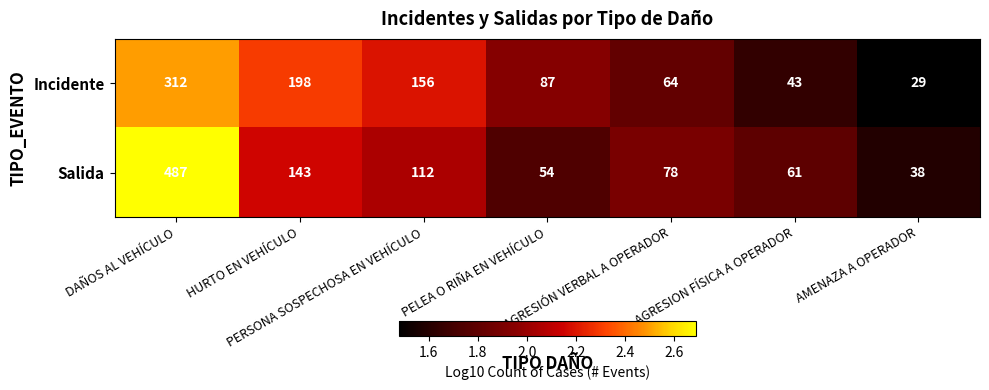

What is the minimum value shown in the chart?

29